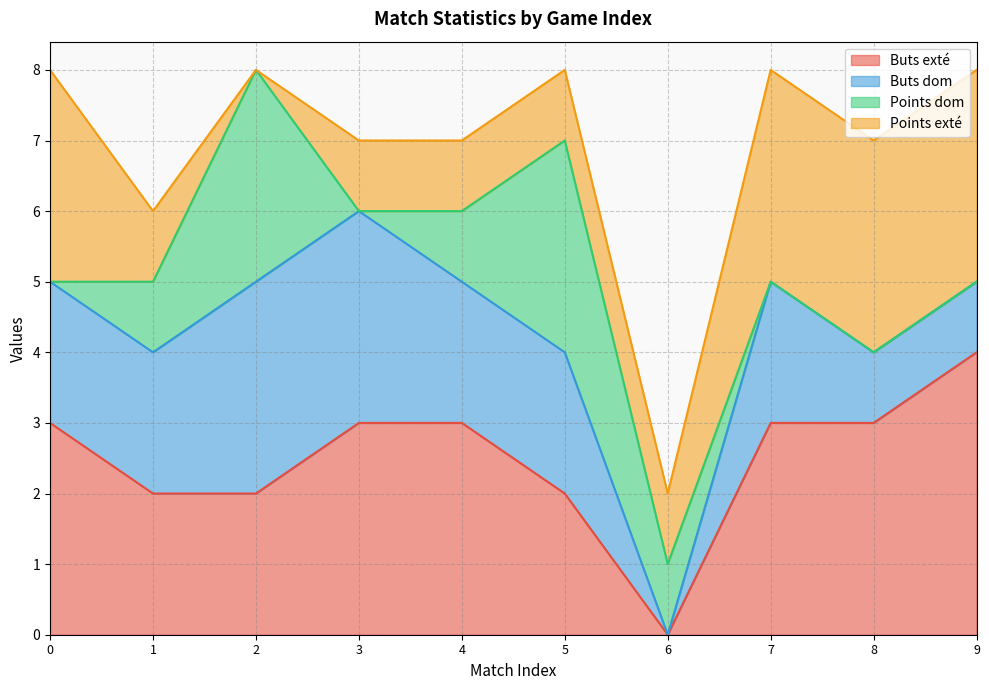

The Buts dom series shows 2 at 1. True or false?

True